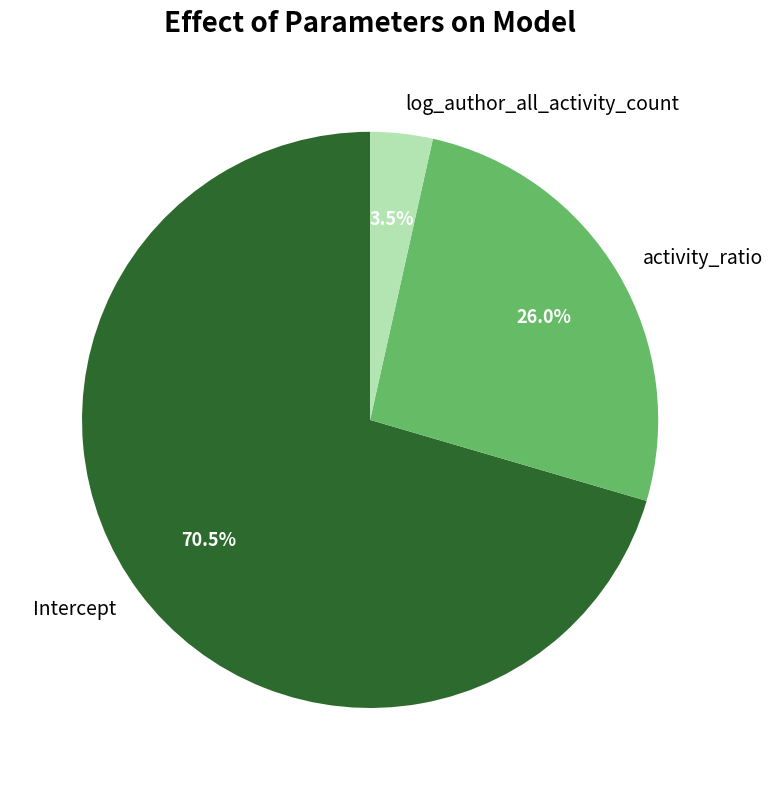

To the nearest percent, what is the difference between the largest and smallest slice percentages?

67%